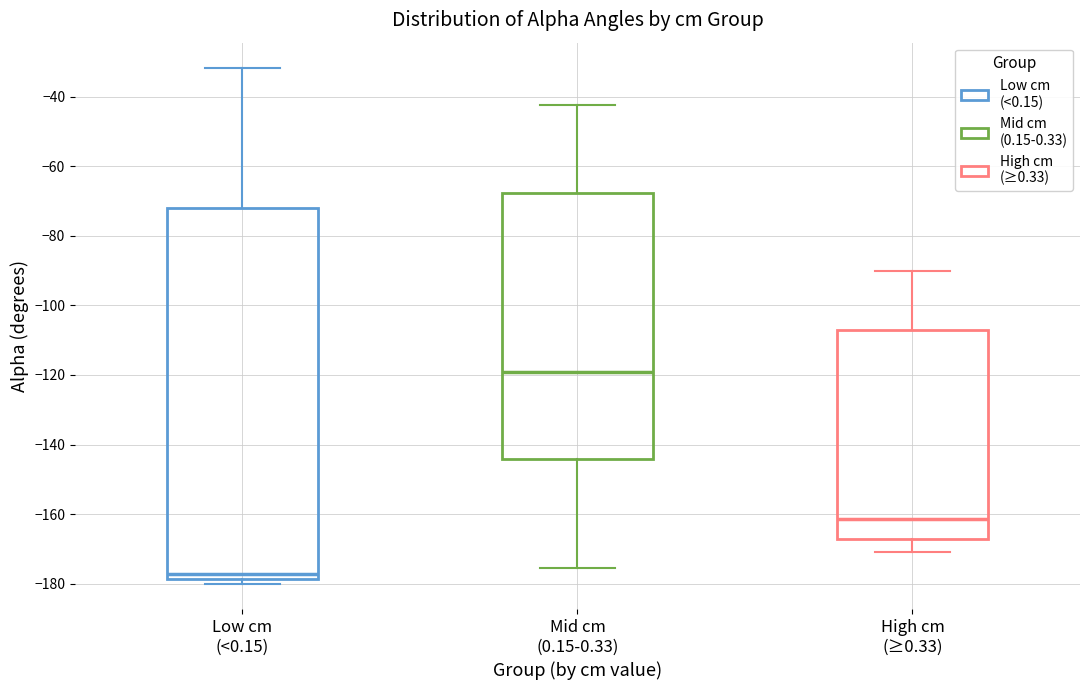

Comparing the boxes themselves (not the whiskers), which one is the tallest?

Low cm (<0.15)